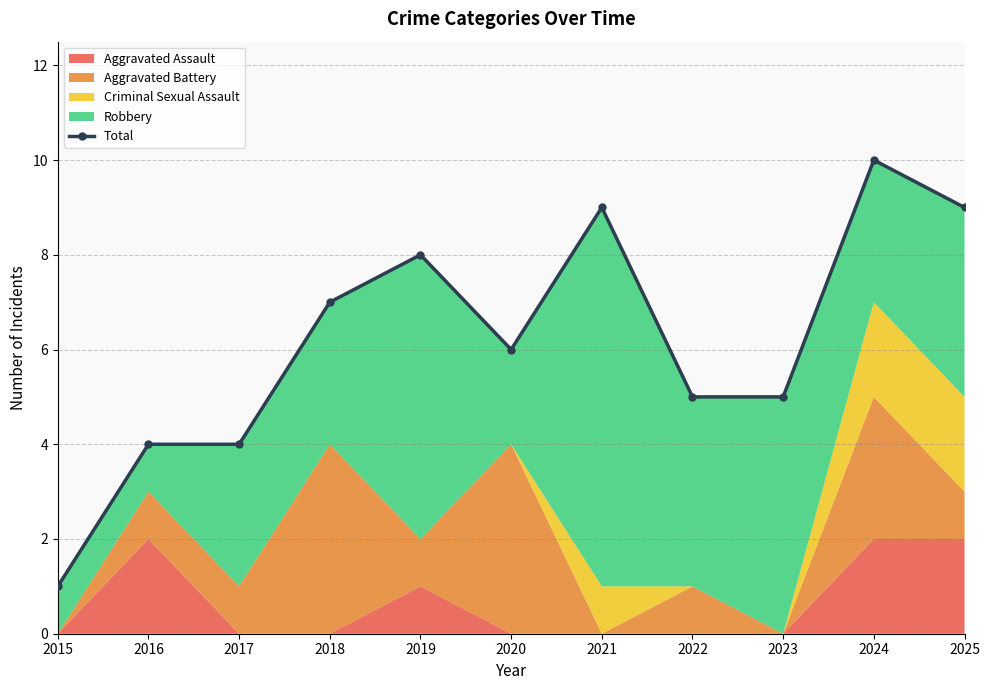

Which category has the lowest value across all series?

2015